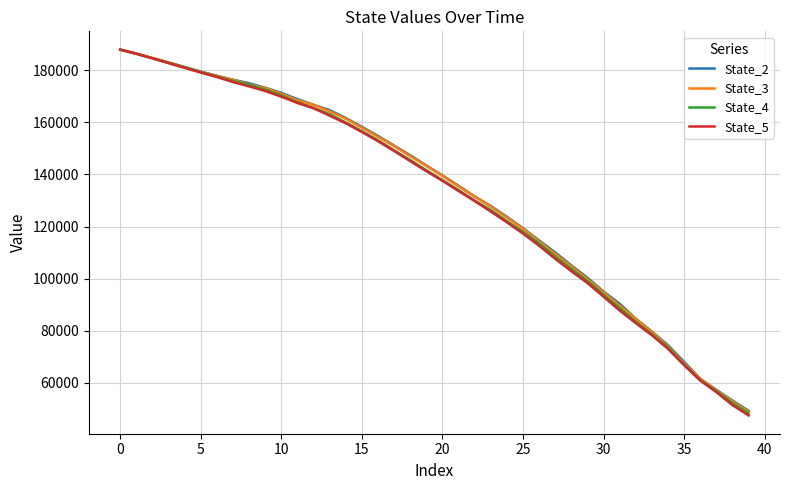

What is the greatest value displayed?

187936.4